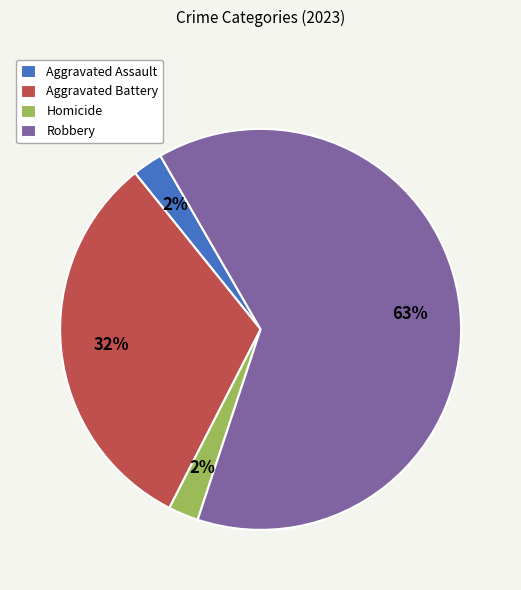

Which has a higher value, Aggravated Battery or Homicide?

Aggravated Battery